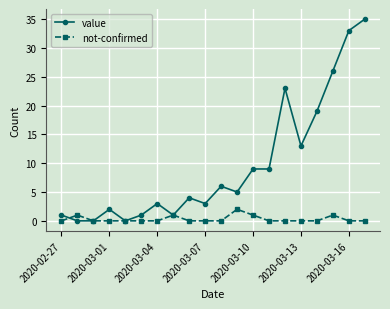

Rank the series by their maximum value, from lowest to highest.

not-confirmed, value